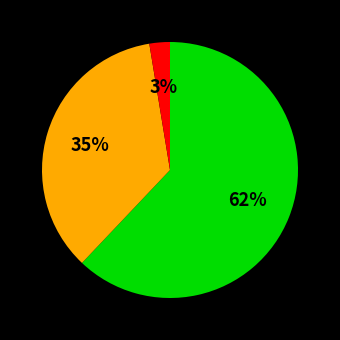

Count the number of slices in the pie.

3